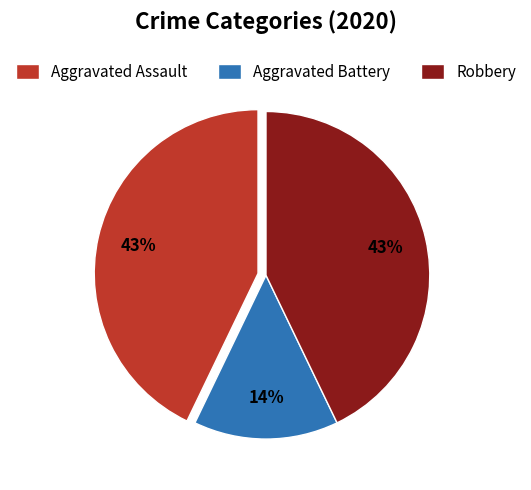

To the nearest percent, what percentage of the pie is Aggravated Assault?

43%